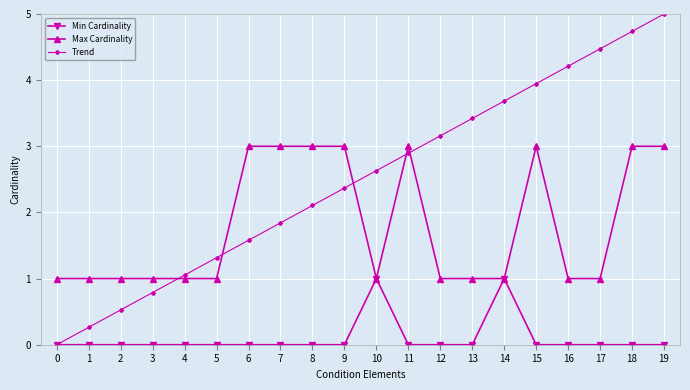

Where does the Trend series first go above 2?

8